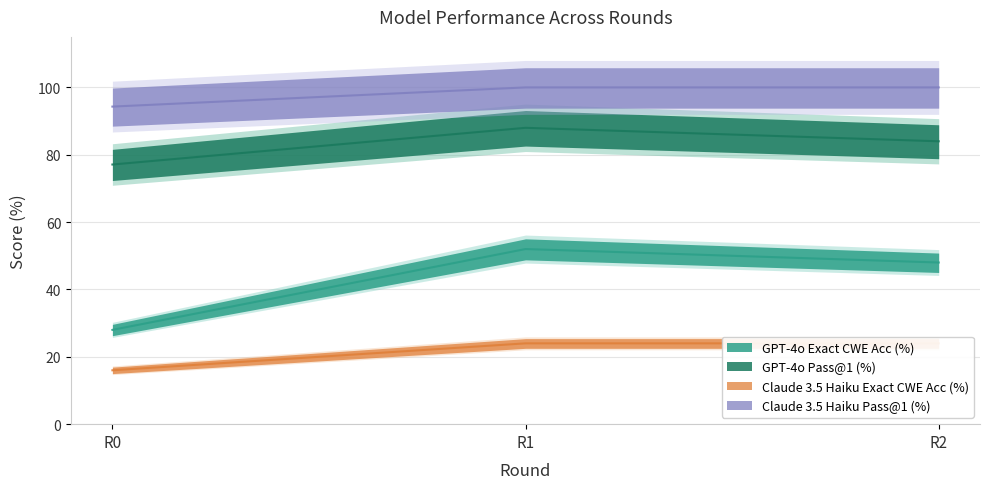

What is the difference between the maximum and minimum values in the Claude 3.5 Haiku Pass@1 (%) series?

5.7